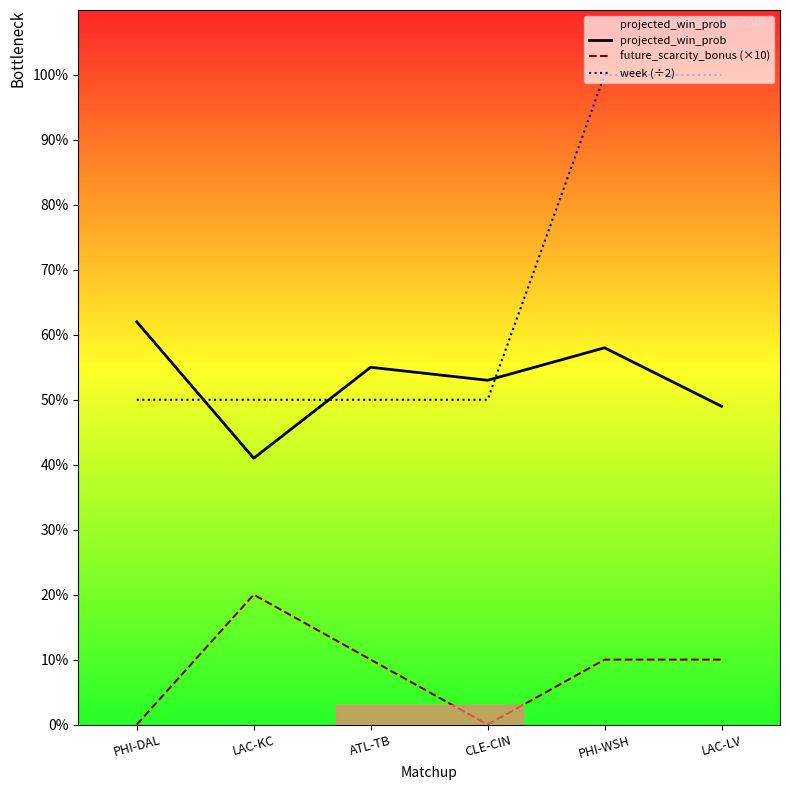

Reading left to right, transcribe all the data shown in this chart.

projected_win_prob: 0.6	0.4	0.6	0.5	0.6	0.5
future_scarcity_bonus (×10): 0.0	0.2	0.1	0.0	0.1	0.1
week (÷2): 0.5	0.5	0.5	0.5	1.0	1.0